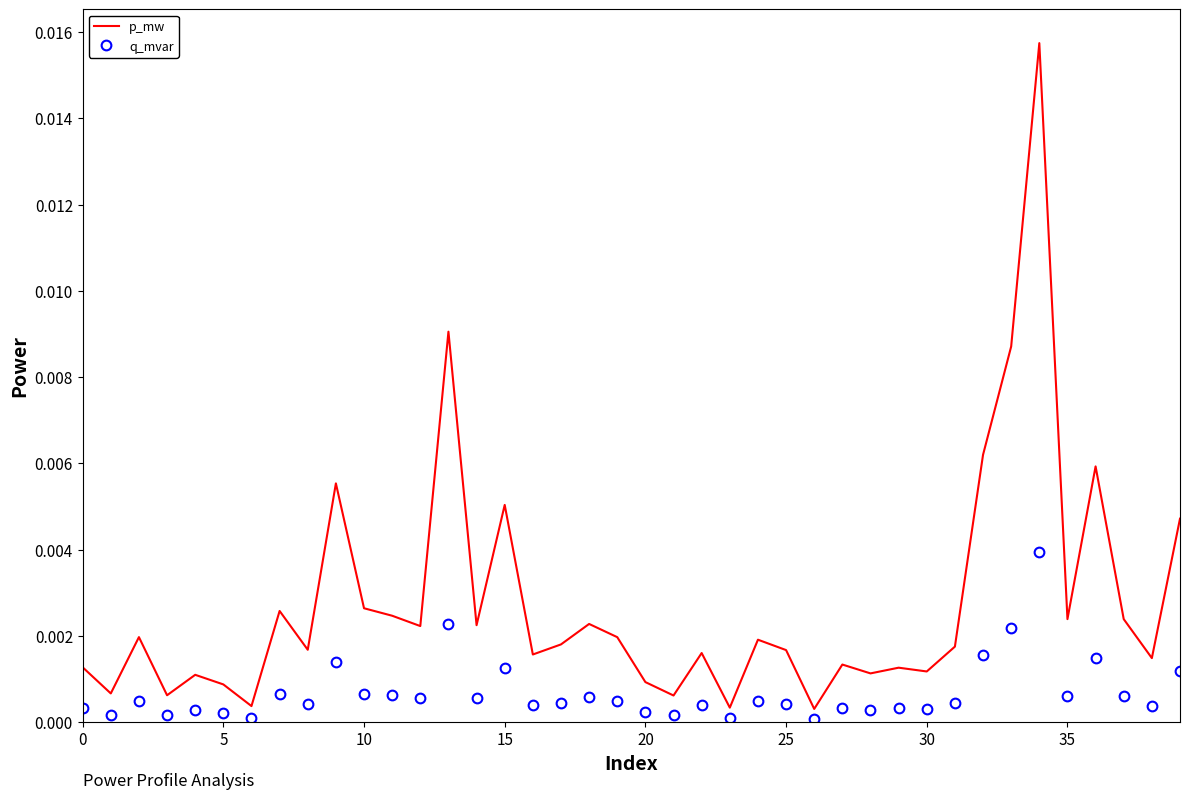

What are all the series names shown in the legend?

p_mw, q_mvar